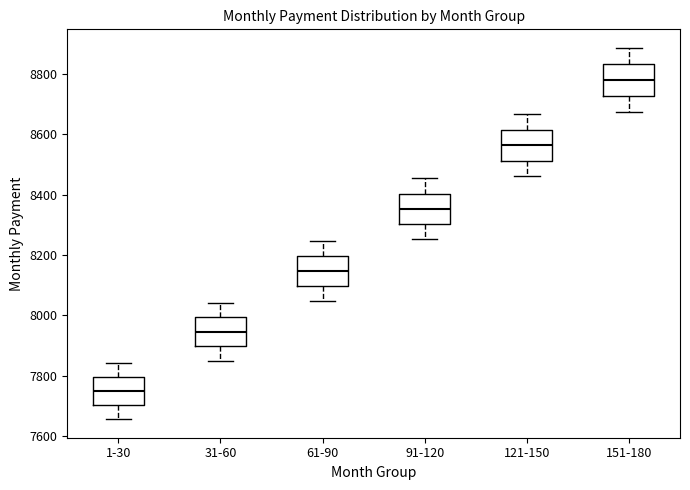

Reading left to right, transcribe this box plot: for each box, give where its median line is, the range the box spans, and where its two whiskers end, as read against the y-axis. The values are not printed on the chart, so give them approximately, as read against the axis.

1-30: median 7740, box 7700 to 7800, whiskers 7660 to 7840
31-60: median 7940, box 7900 to 8000, whiskers 7860 to 8040
61-90: median 8140, box 8100 to 8200, whiskers 8040 to 8240
91-120: median 8360, box 8300 to 8400, whiskers 8260 to 8460
121-150: median 8560, box 8520 to 8620, whiskers 8460 to 8660
151-180: median 8780, box 8720 to 8840, whiskers 8680 to 8880